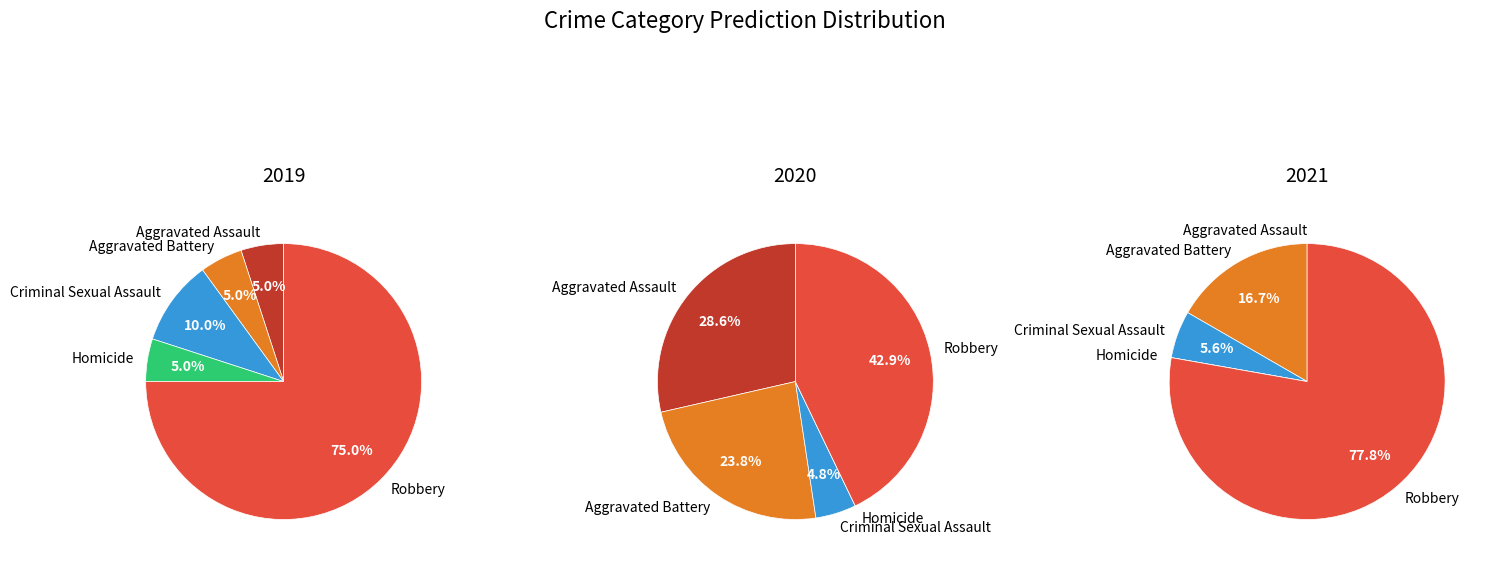

Count the number of slices in the pie.

5